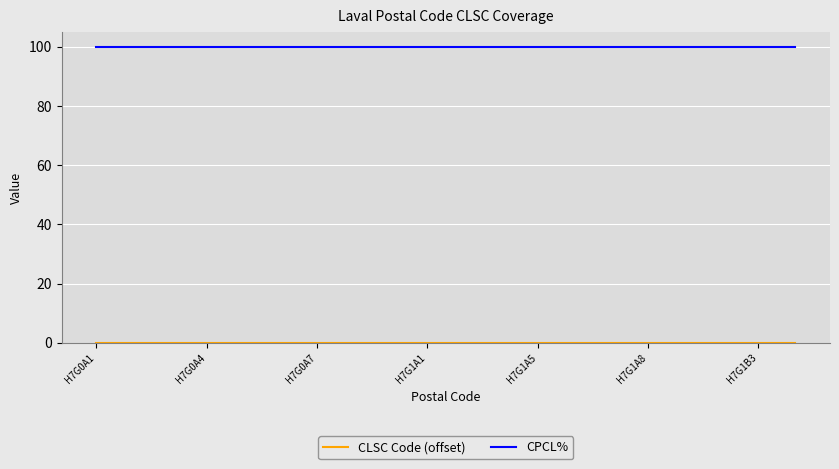

What is the maximum value shown in the chart?

100